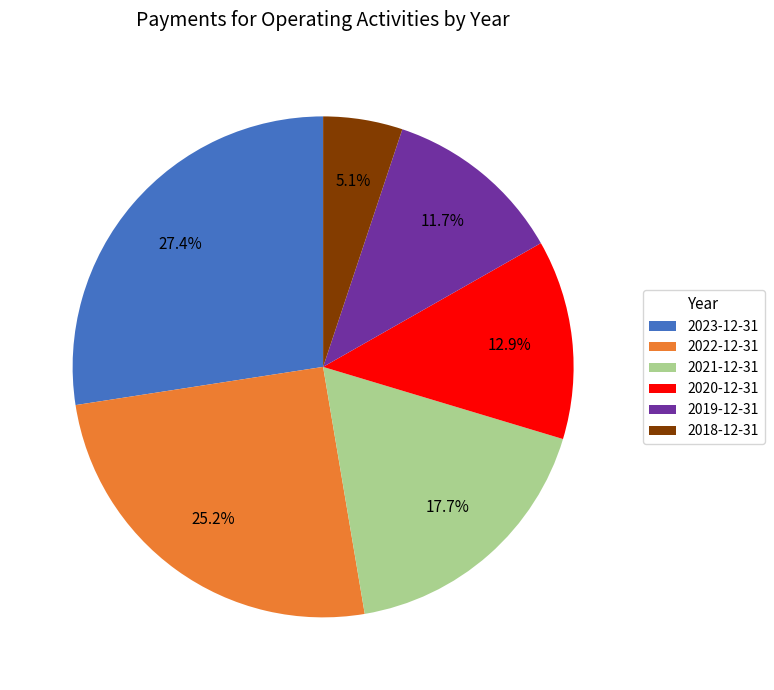

Does 2021-12-31 account for over 50% of the chart?

No